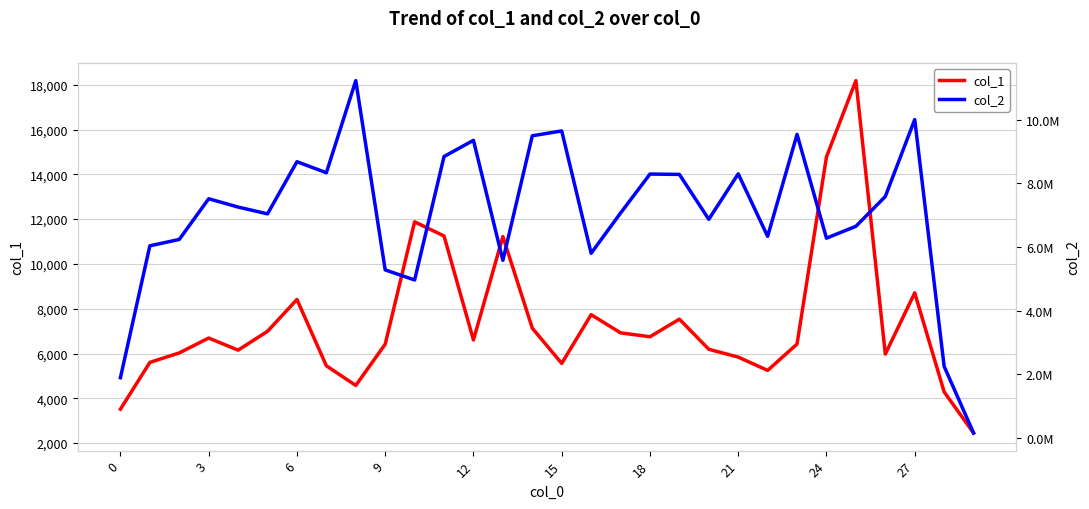

What is the highest value of the col_1 series?

18185